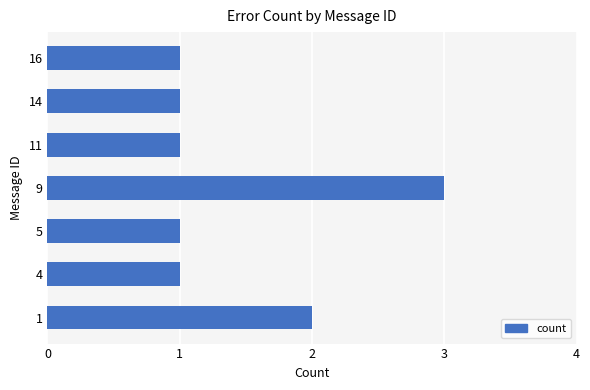

What is the change in value from 5 to 9?

+2